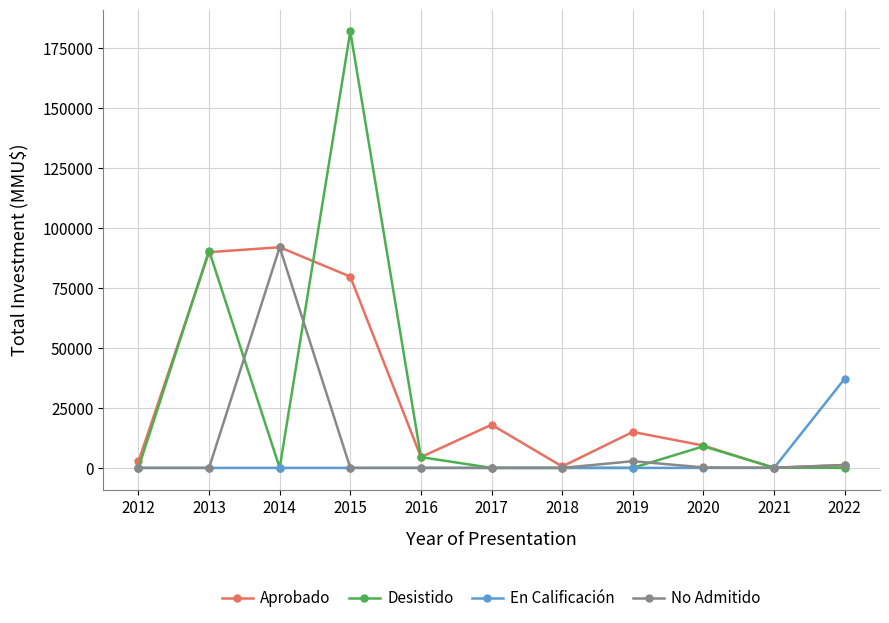

Read the Aprobado value at 2019, to the nearest 10.

15000